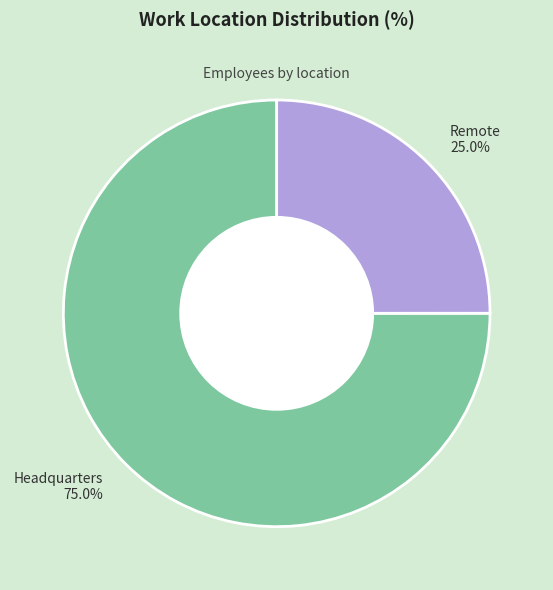

Between Headquarters and Remote, which is larger?

Headquarters